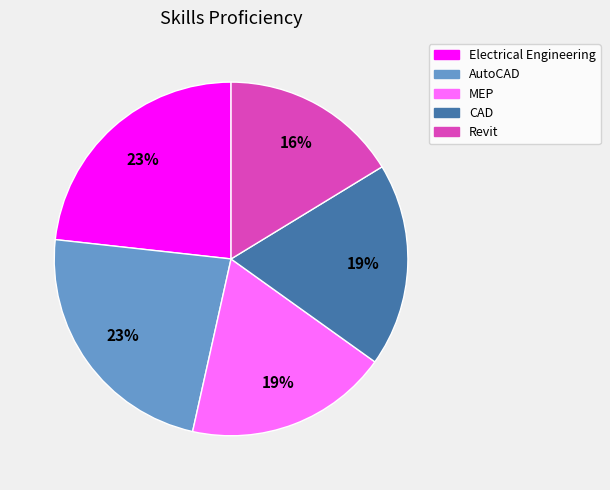

What is the smallest slice in the pie chart?

Revit